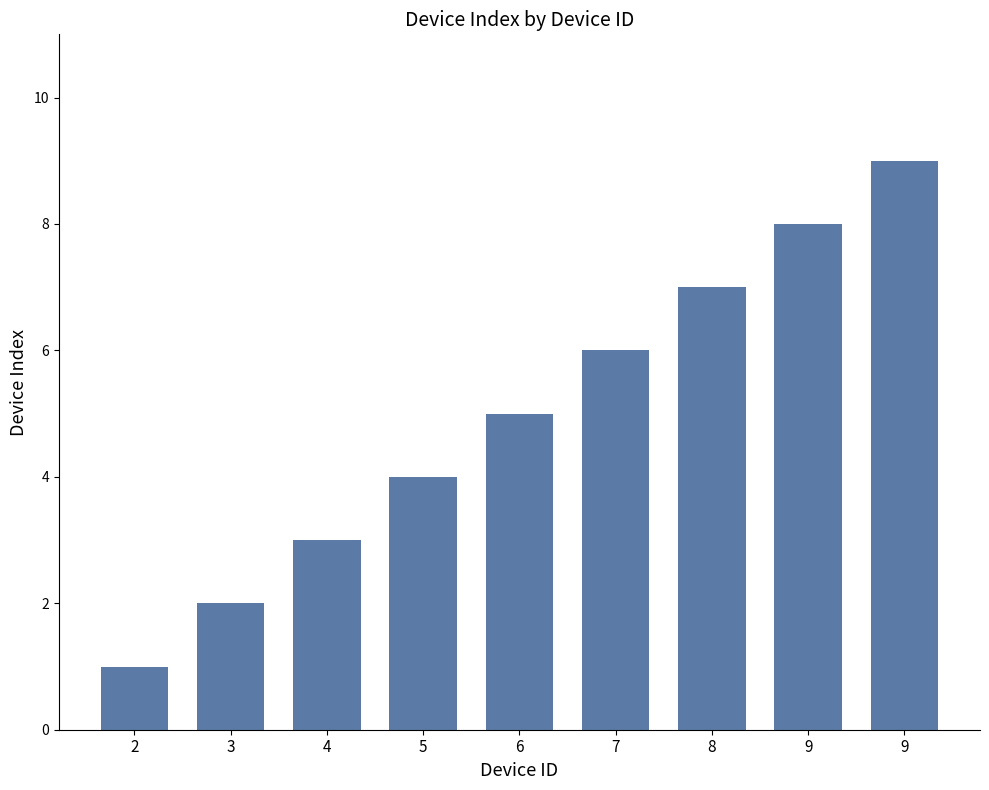

What is the sum of all values?

45